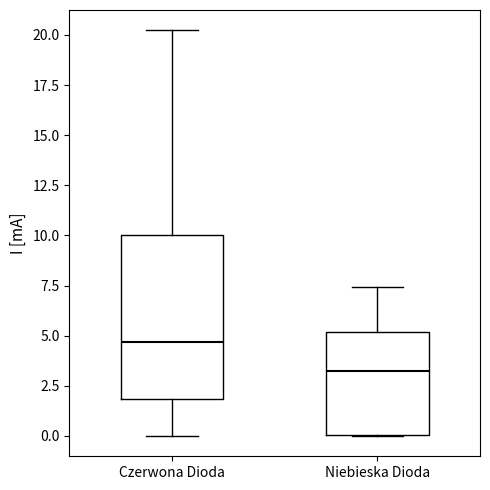

Where is the lower edge of the box for Czerwona Dioda on the y-axis? The values are not printed on the chart, so give them approximately, as read against the axis.

2.0